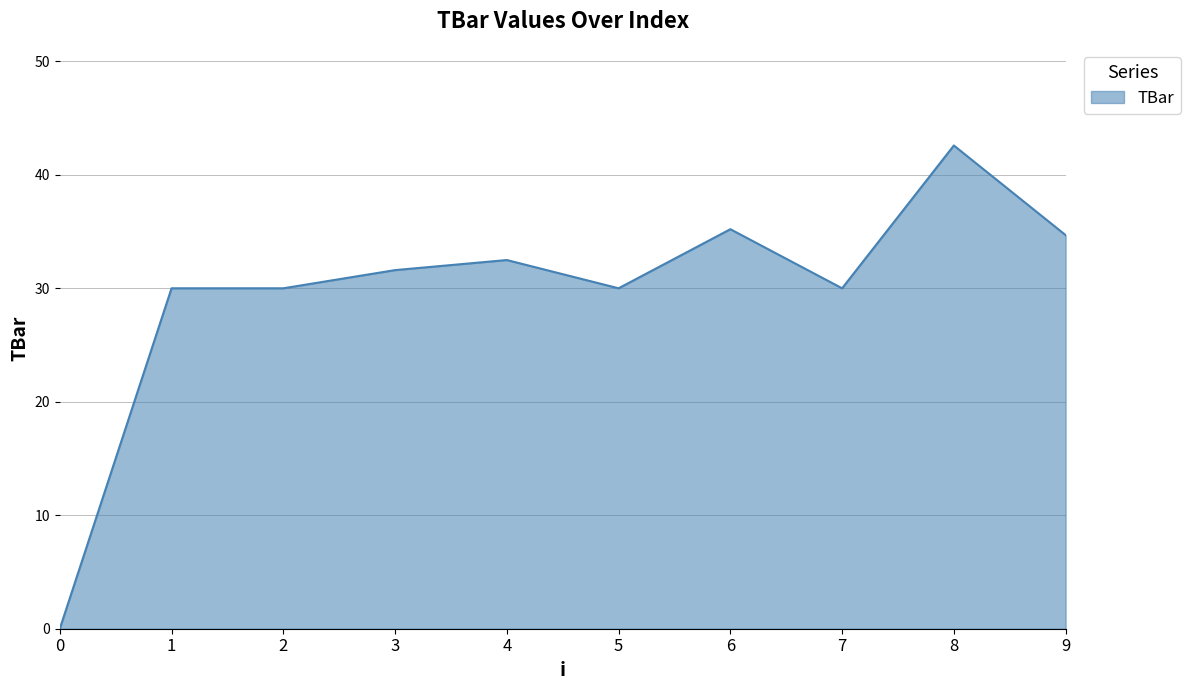

Which has a higher value, 0 or 7?

7